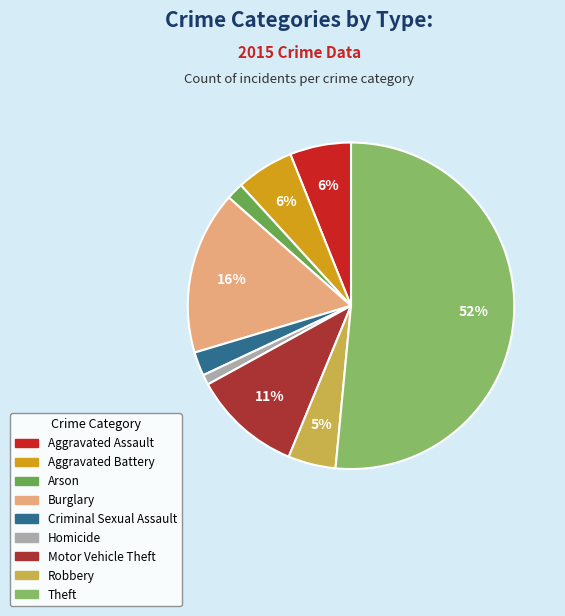

How many segments does this pie chart have?

9